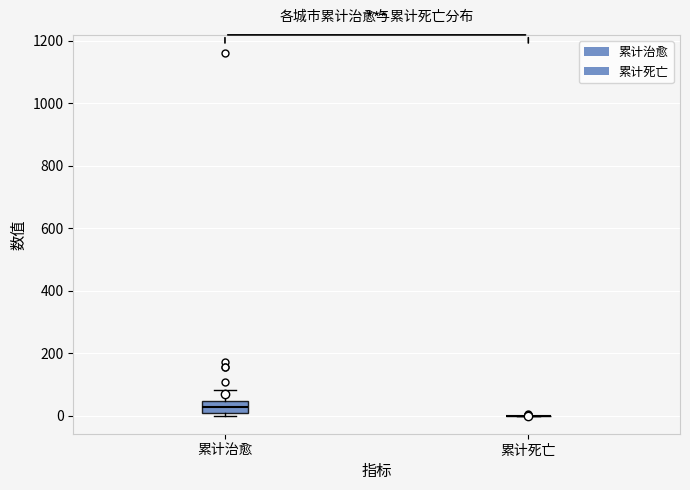

Comparing the boxes themselves (not the whiskers), which one is the tallest?

累计治愈